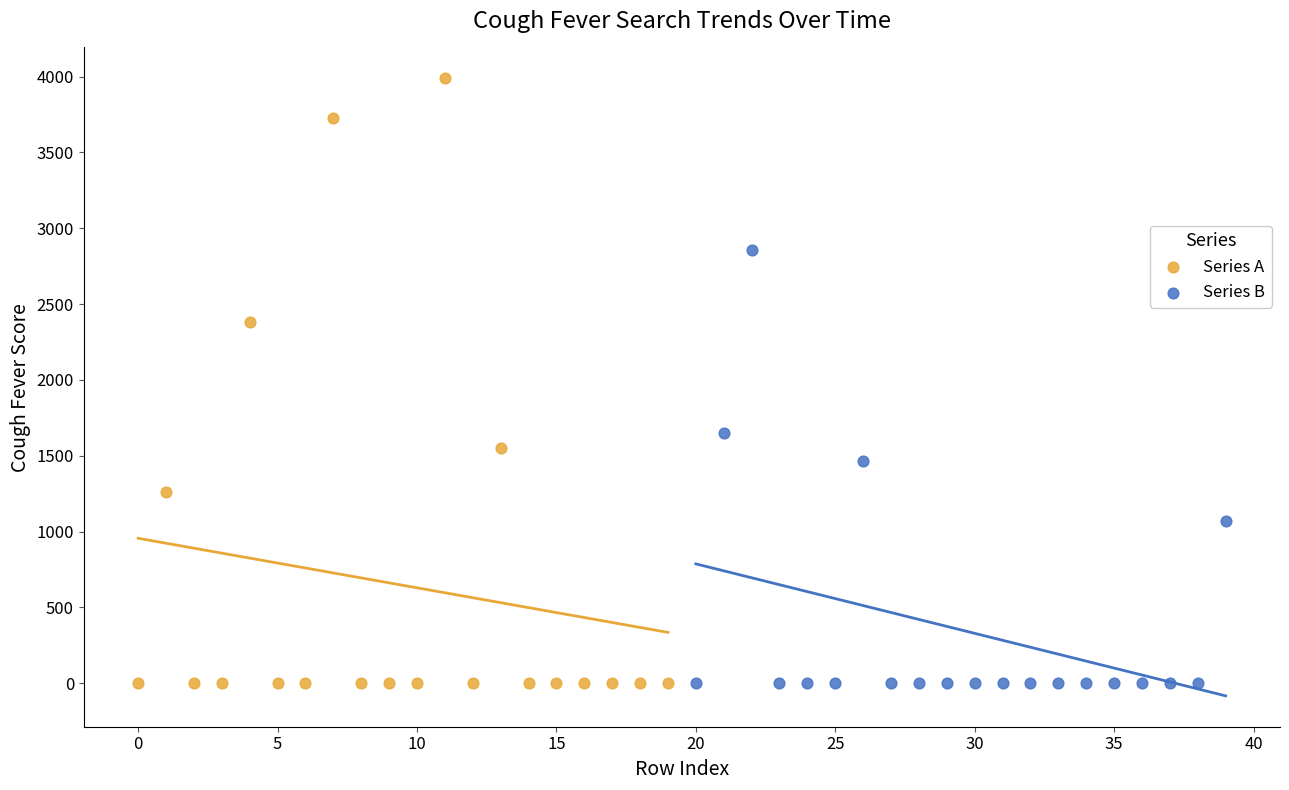

What are all the series names shown in the legend?

Series A, Series B